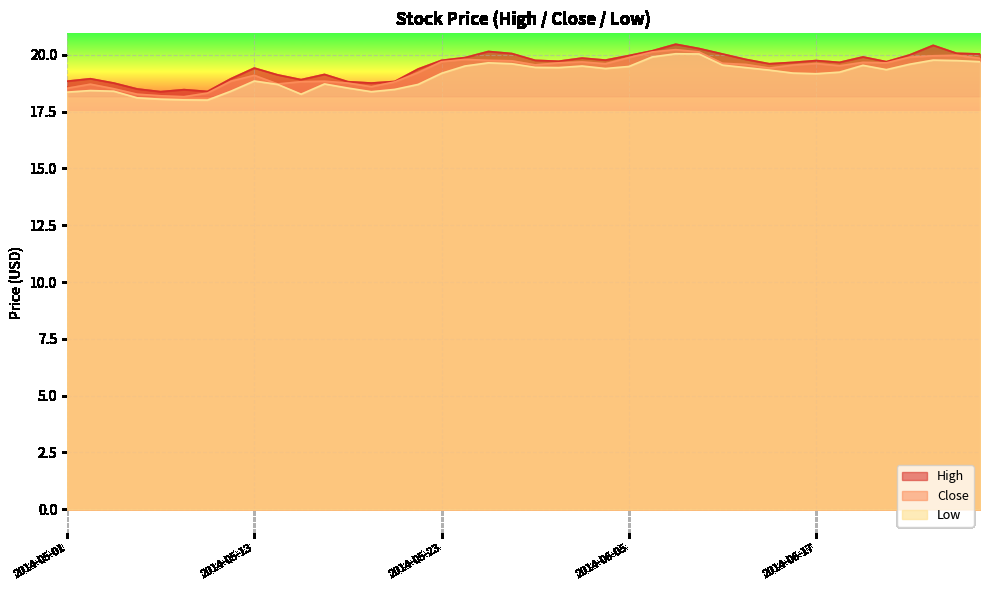

List the series in order of their peak value, lowest first.

Low, Close, High